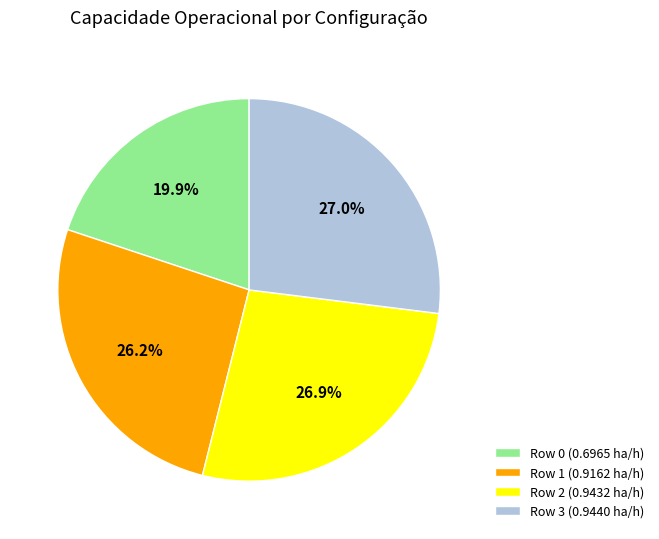

The Row 2 slice represents 27% of the pie. True or false?

True